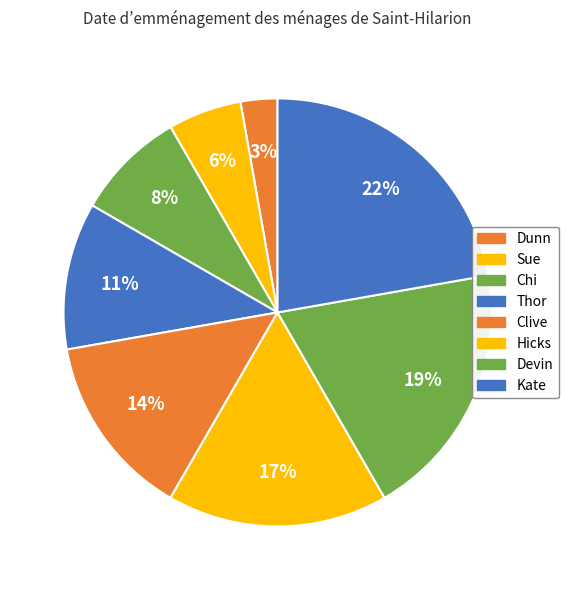

What is the largest slice in the pie chart?

Kate